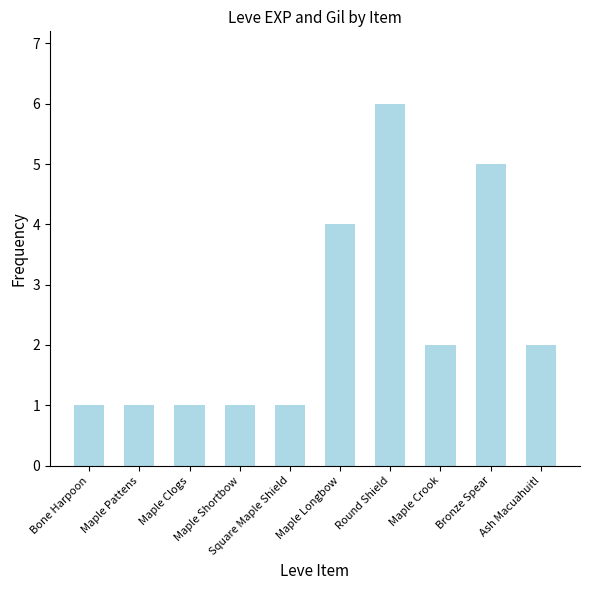

What is the change in value from Maple Pattens to Round Shield?

+5